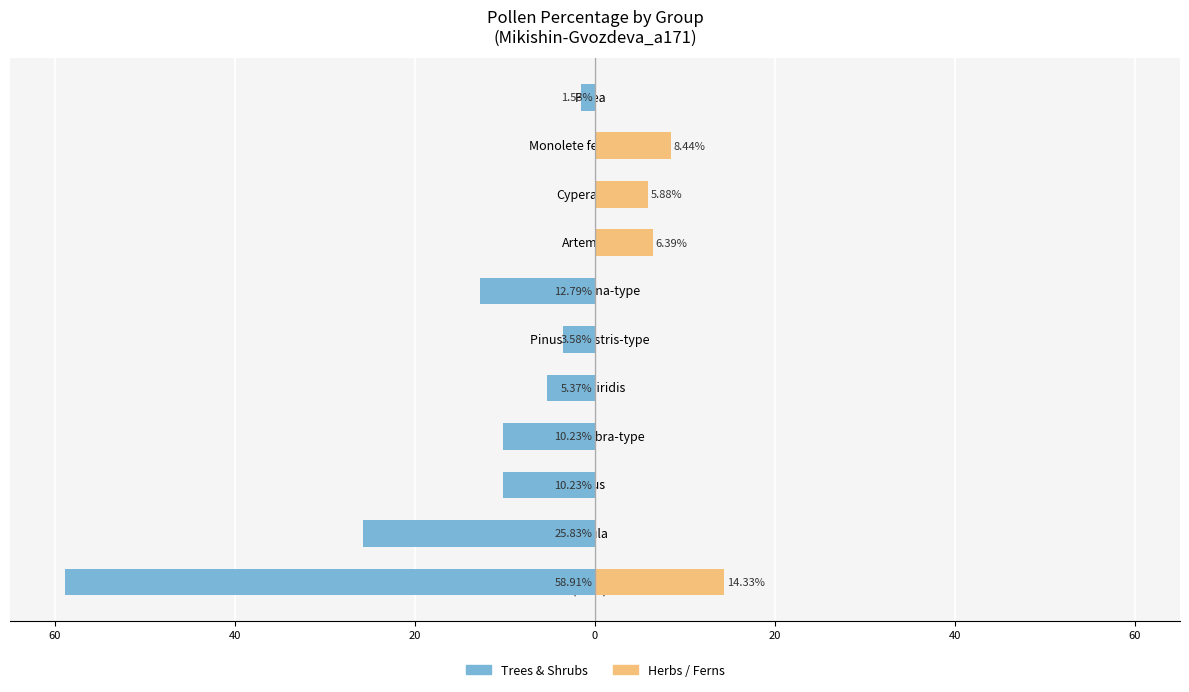

What is the difference between the highest and lowest values at Alnus?

10.2